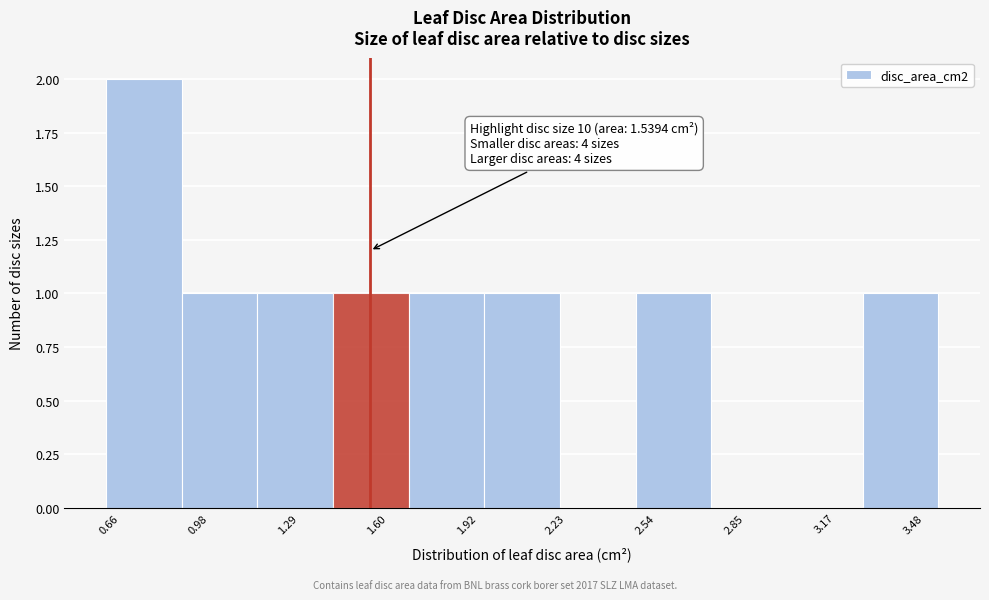

Which range on the x-axis has the tallest bar?

0.60 to 0.90